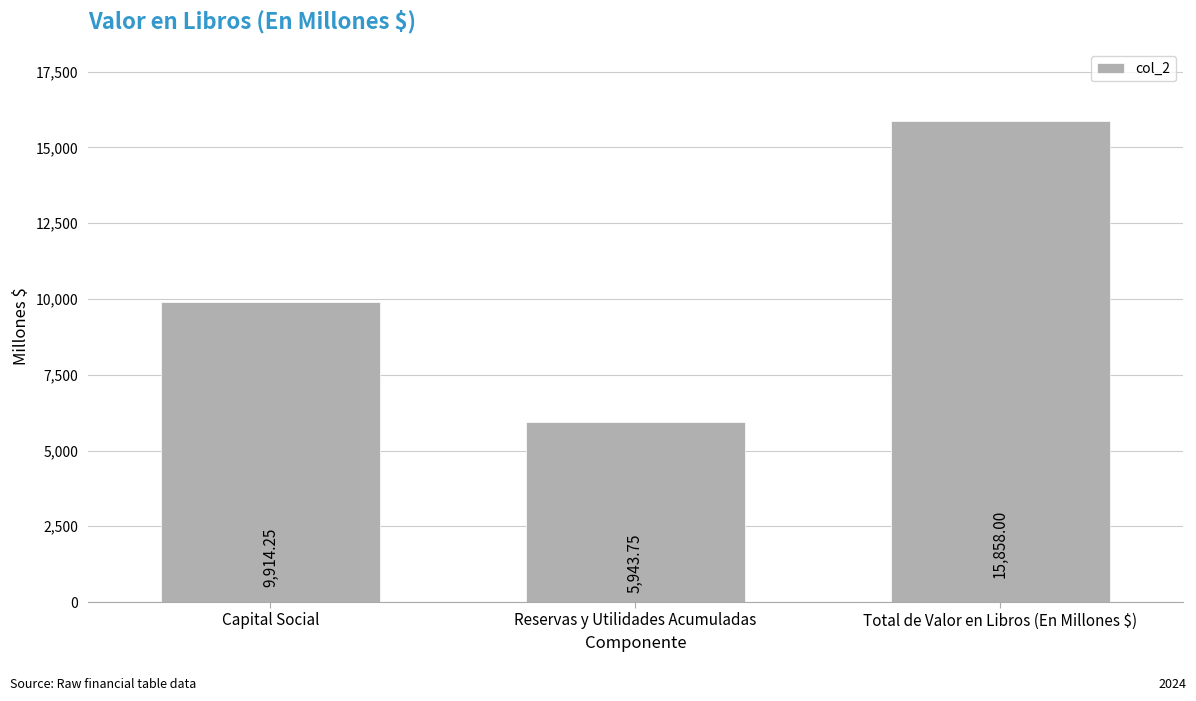

What is the greatest value displayed?

15858.0